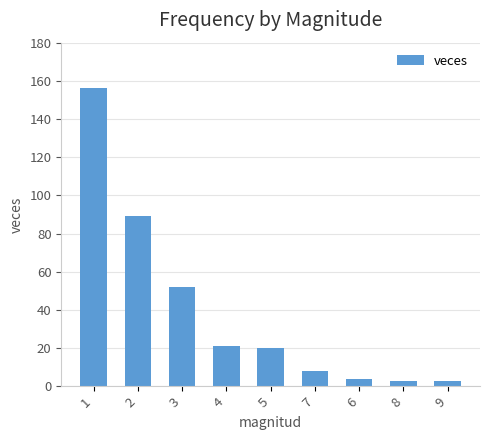

What is the label of the 9th bar from the left?

9